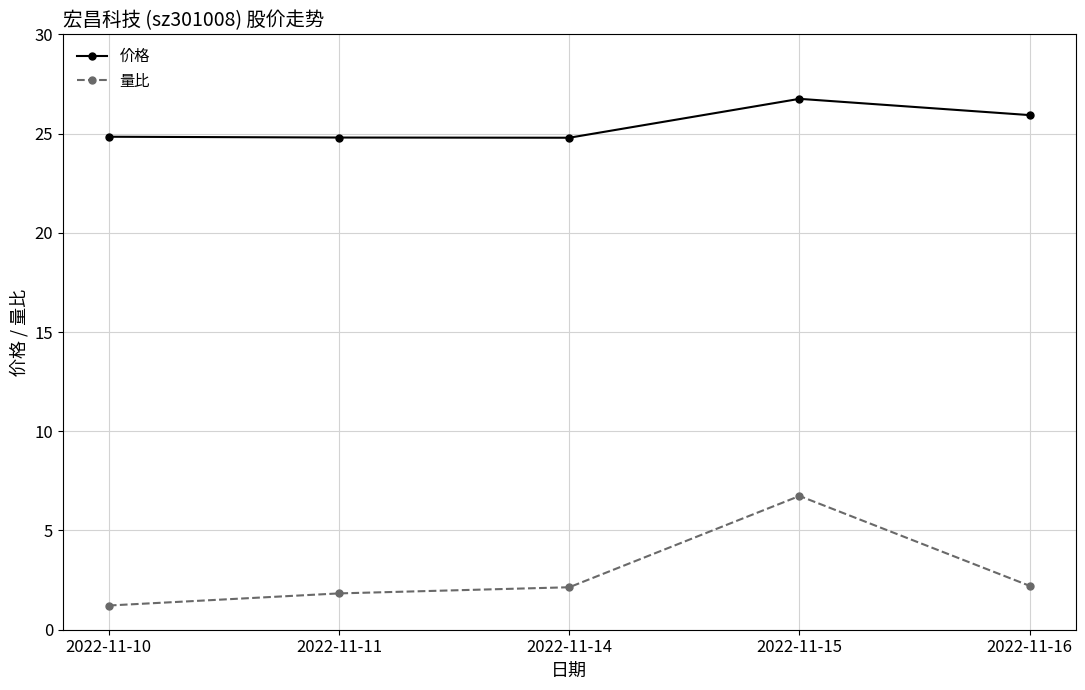

True or false: 量比 has more than 2 points higher than both neighbors.

False